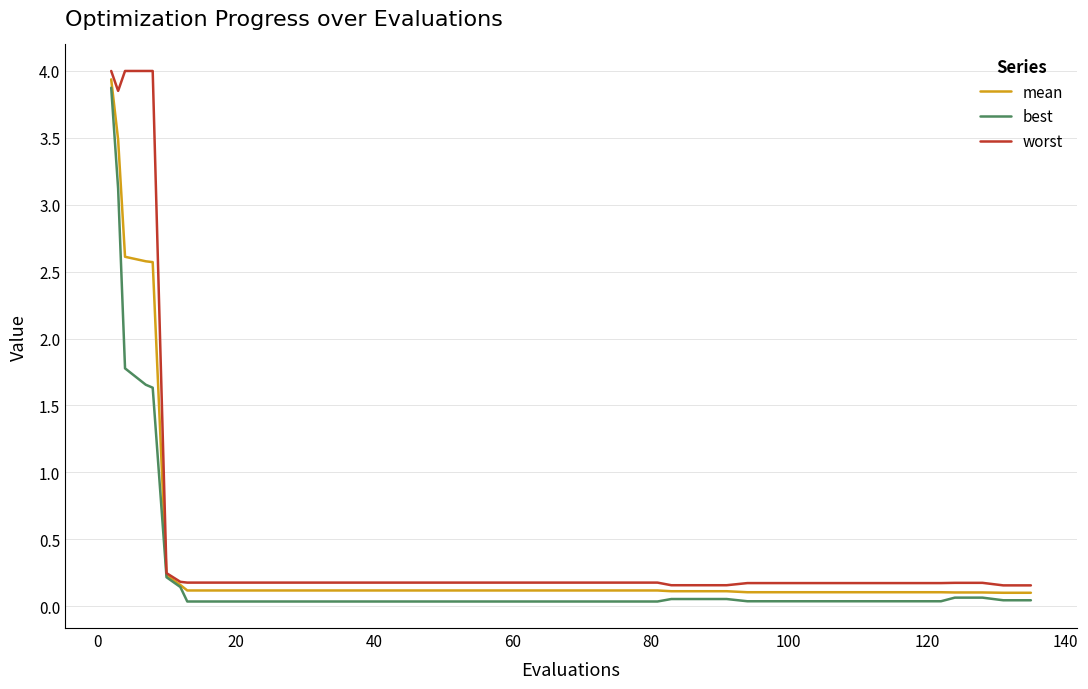

What is the maximum value shown in the chart?

4.0